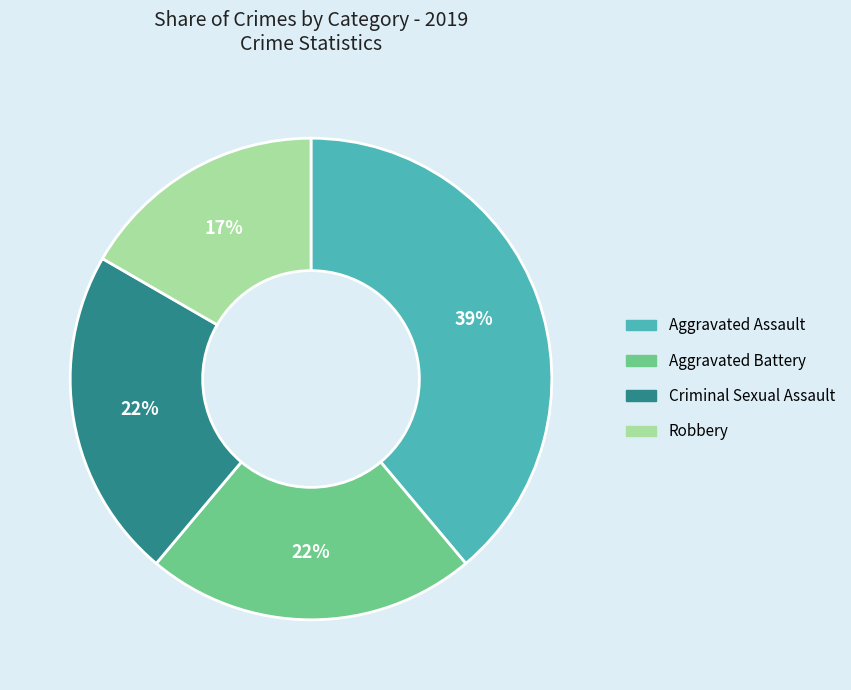

Is it true that Robbery is 22% of the pie?

False